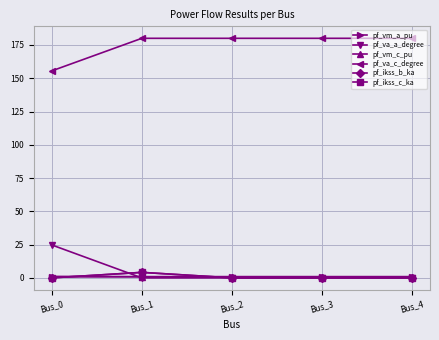

True or false: pf_ikss_c_ka and pf_ikss_b_ka cross at least once.

False